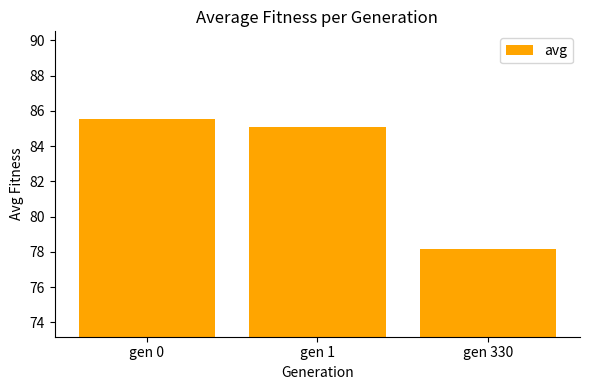

Where is the data nearest to the value 81?

gen 330